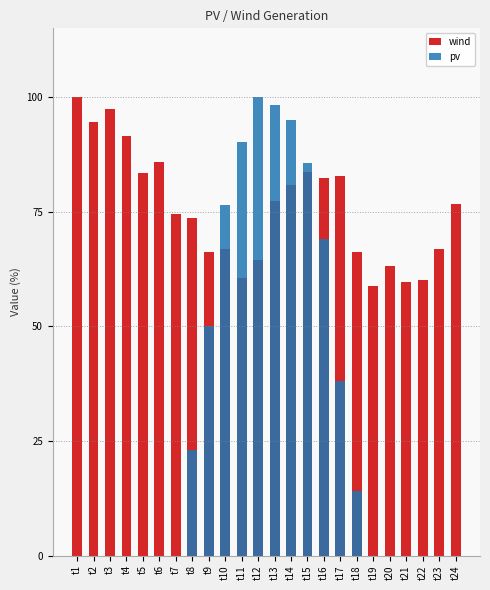

At which category is the sum across all series the highest?

t14